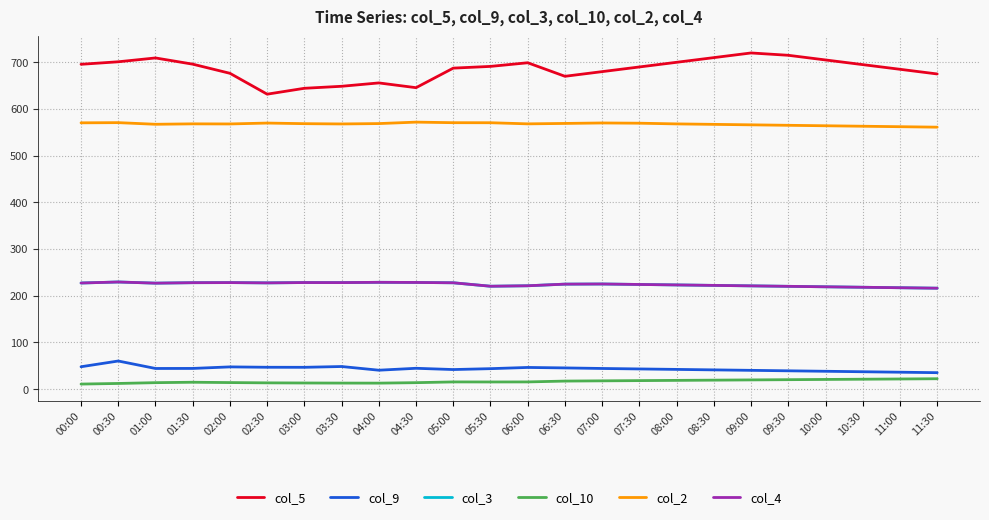

Does the chart have visible grid lines?

Yes